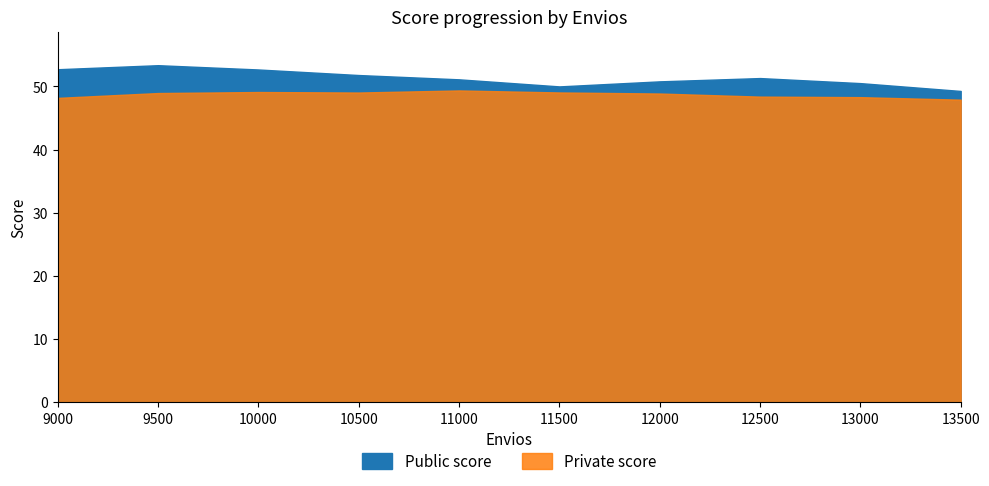

How many data points in Public score are above 51?

6